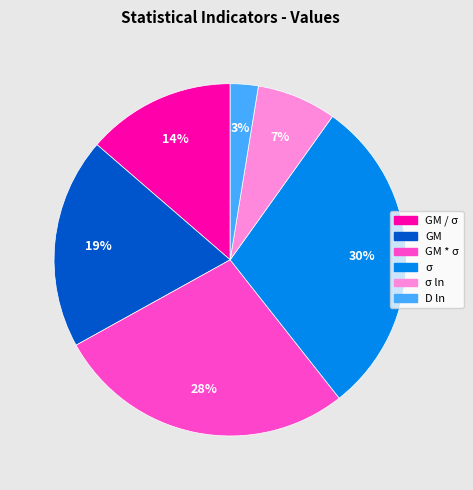

Is there any slice that represents more than half of the pie?

No